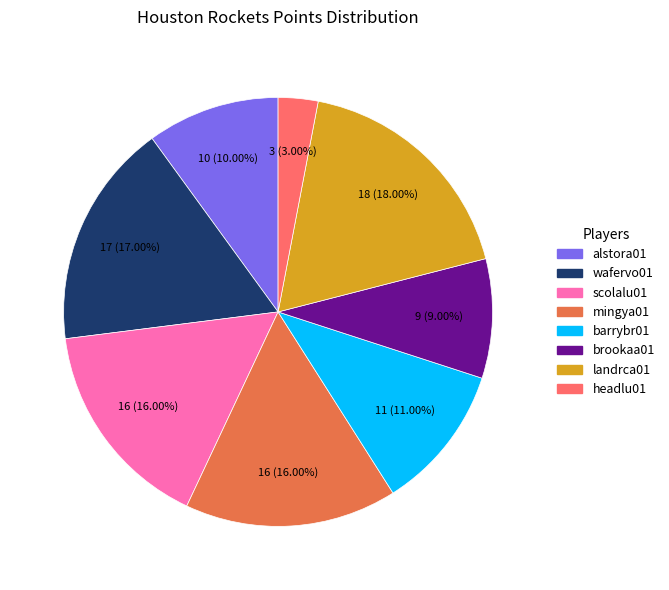

Which has a higher value, scolalu01 or alstora01?

scolalu01